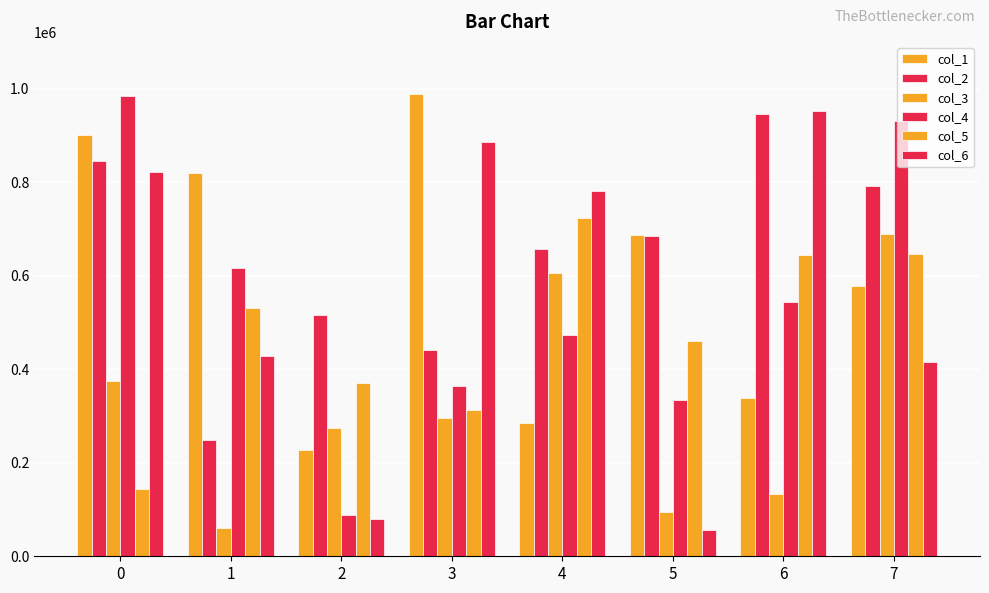

Reading left to right, what are all the values shown in this chart?

col_1: 901775	820601	227819	989238	285434	686152	338507	578085
col_2: 844285	249316	515997	440416	657491	684327	945174	790920
col_3: 374448	61045	274329	295260	604849	95050	132373	689807
col_4: 984016	617327	88378	364328	473549	333749	544133	931273
col_5: 143386	531593	369805	312038	722442	460082	644923	647320
col_6: 821223	429244	79569	885829	781086	56599	952056	414501